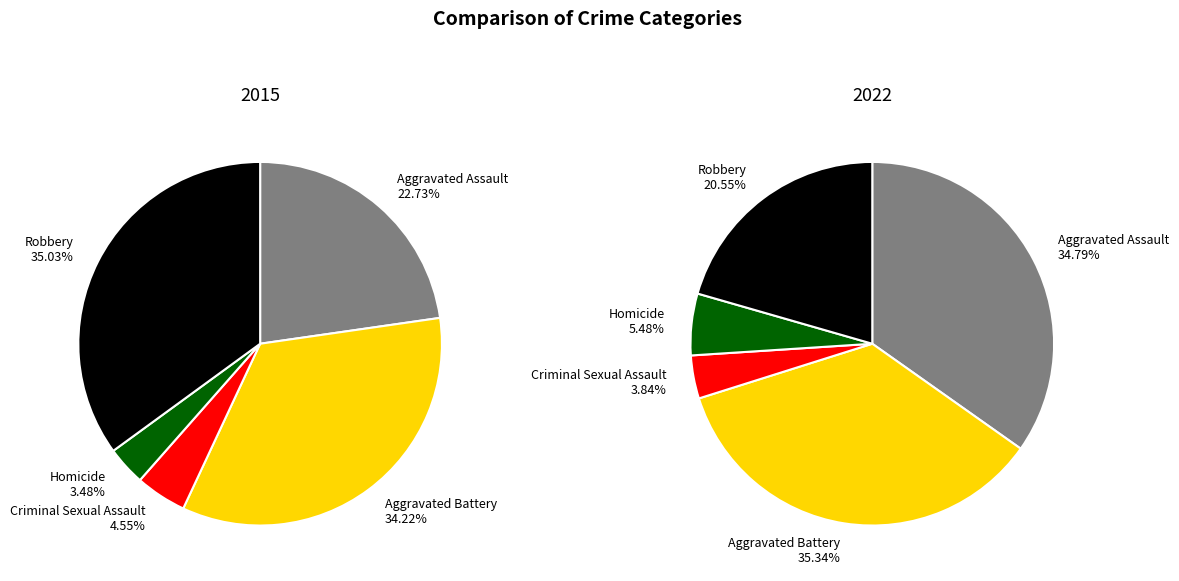

To the nearest percent, what percentage of the pie is Aggravated Battery?

34%